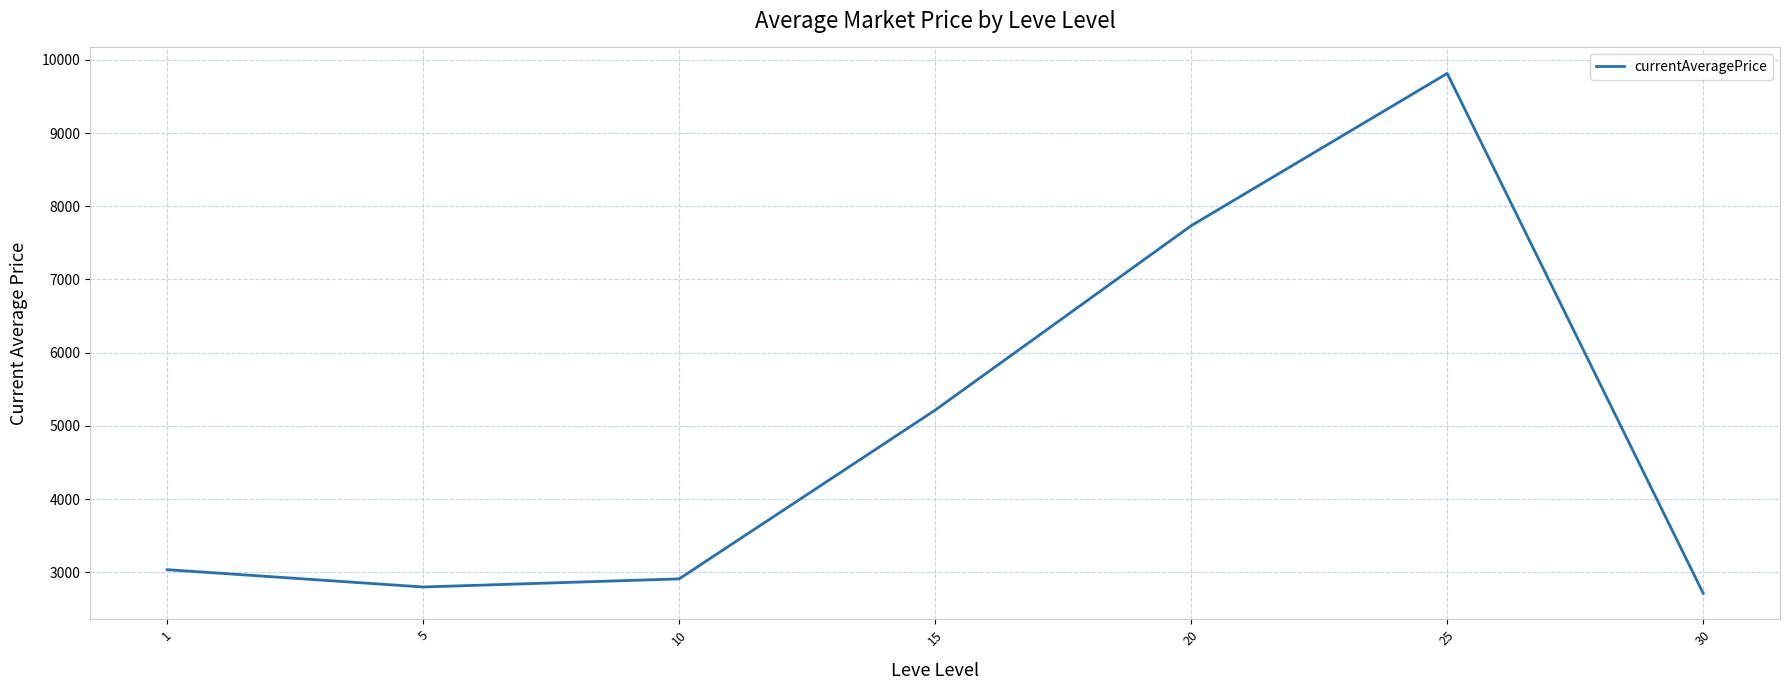

How many values exceed 3035?

4